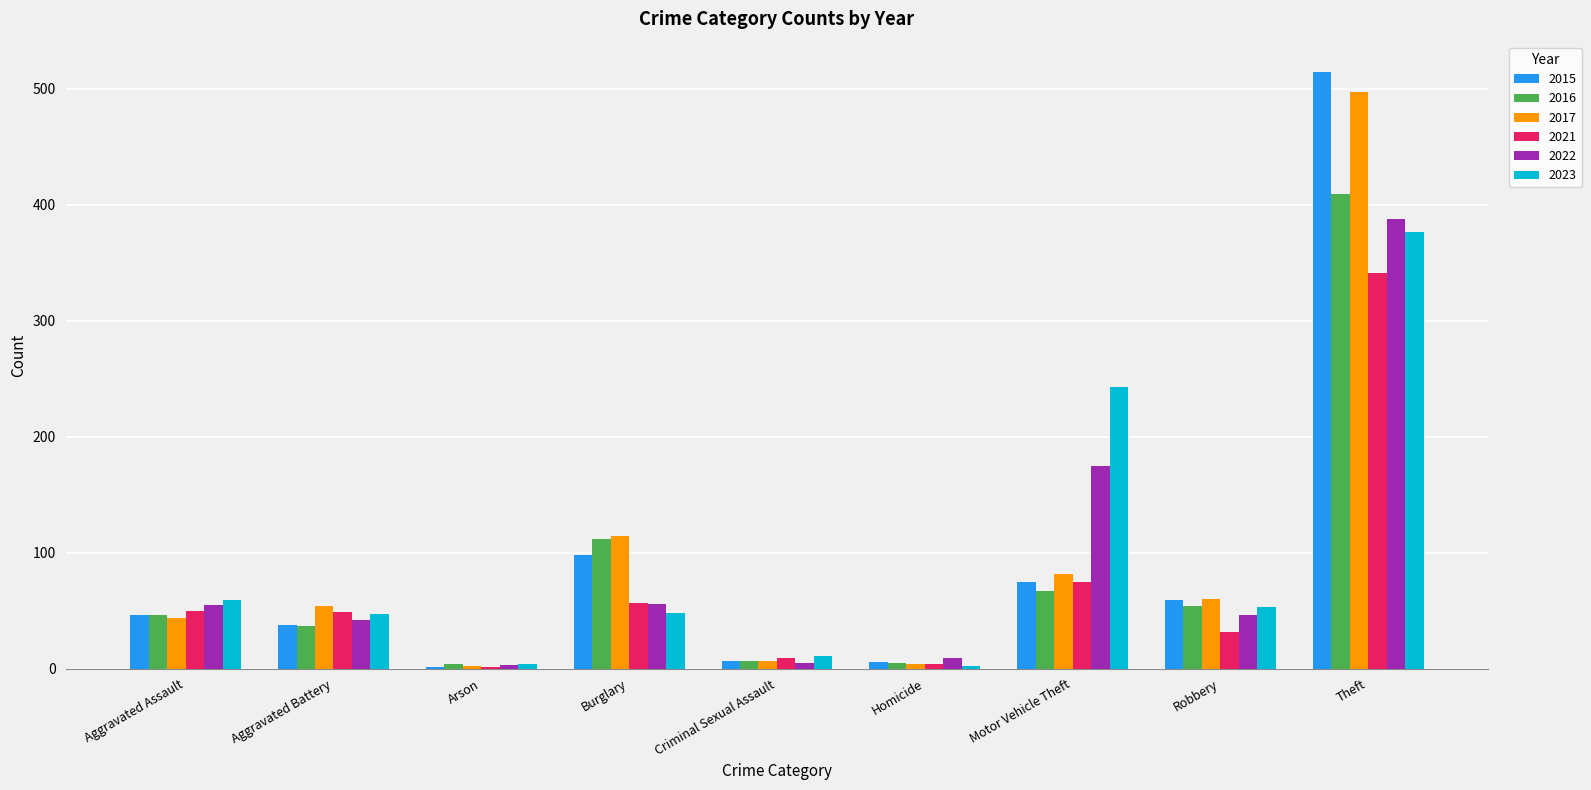

Is it true that 2015 equals 96 at Robbery?

False